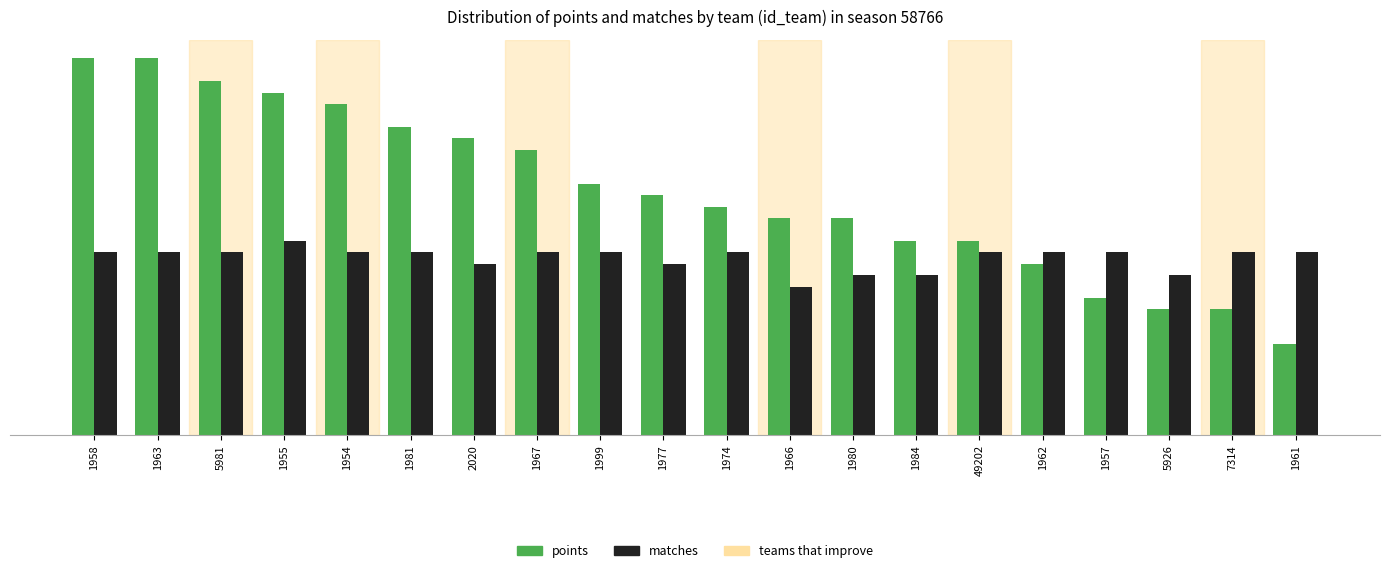

True or false: points has a value of 27 at 1981.

True